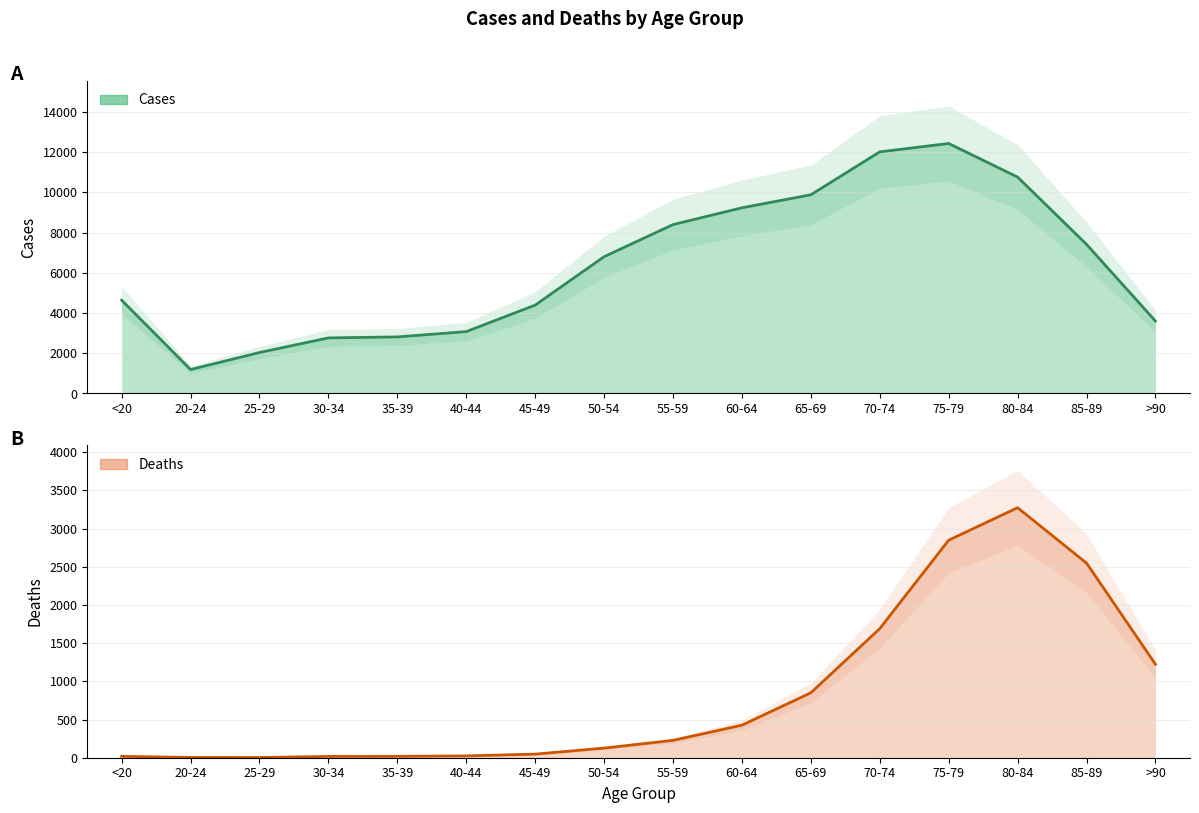

Read the Deaths value at 60-64, to the nearest 100.

400